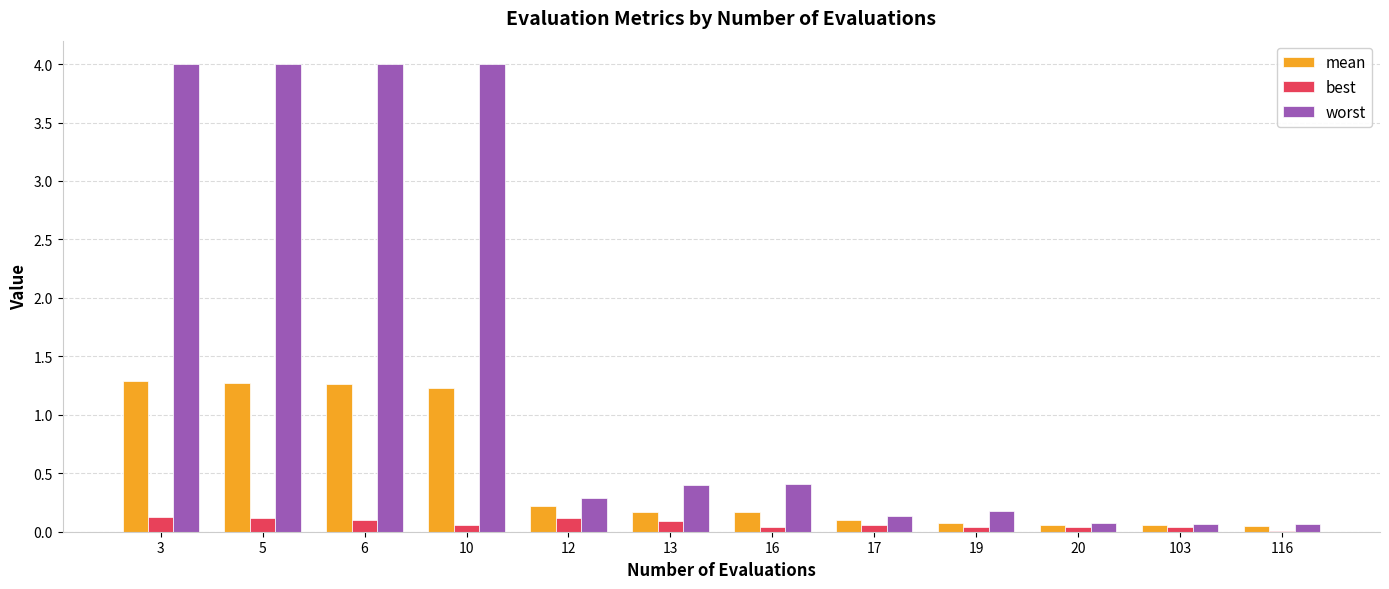

Which series has the largest total across all categories?

worst